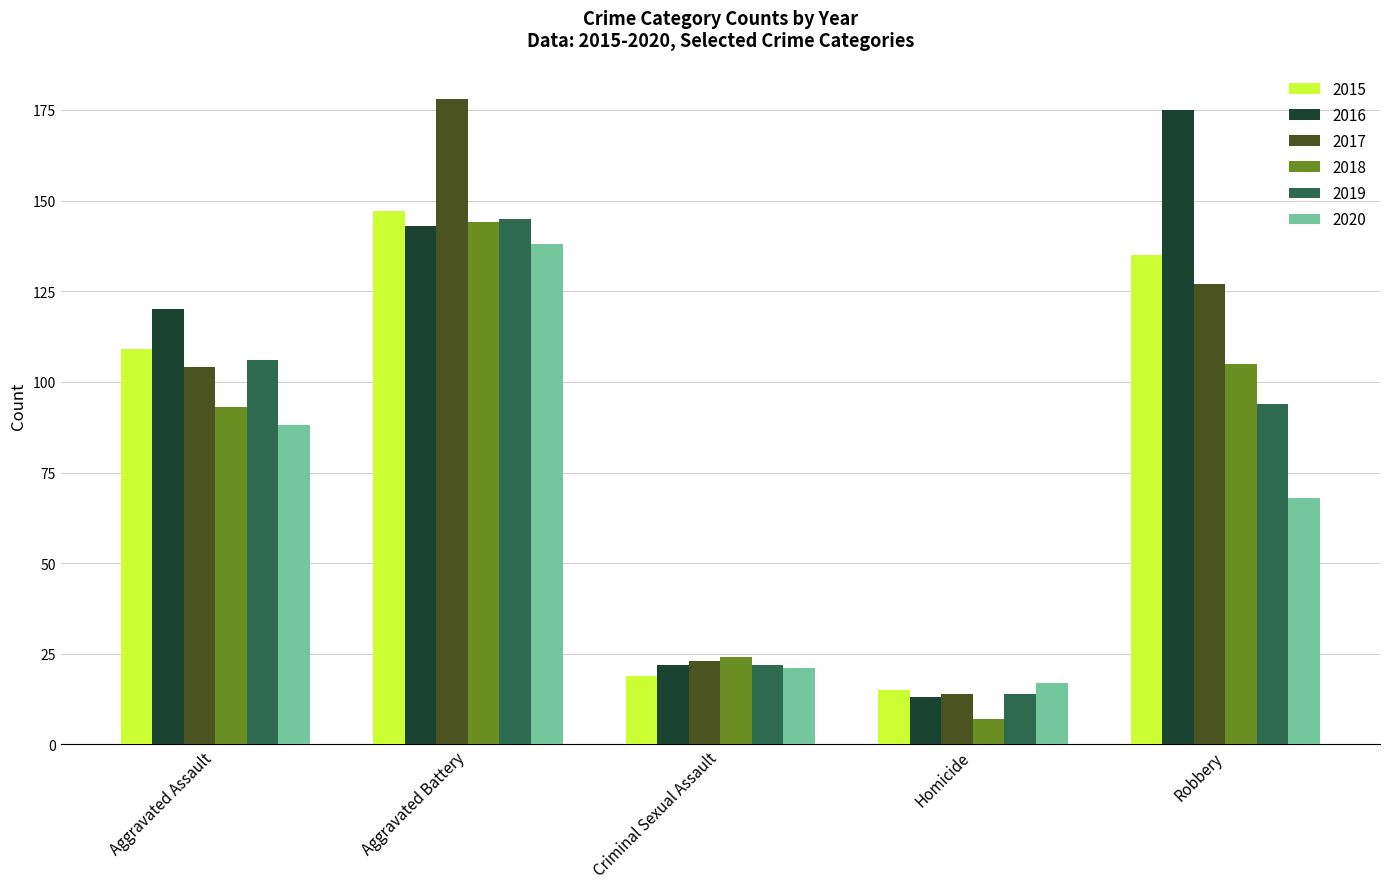

What is the label of the 1st bar from the left?

Aggravated Assault